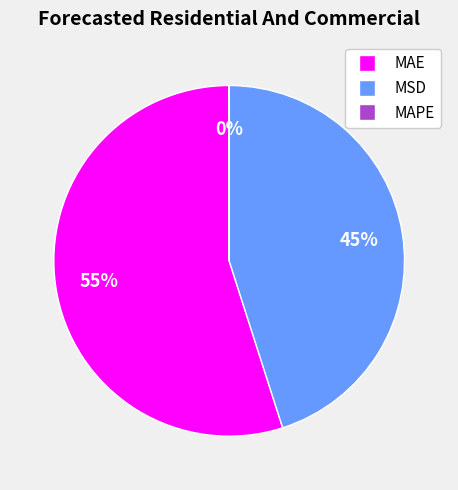

What is the largest slice in the pie chart?

MAE